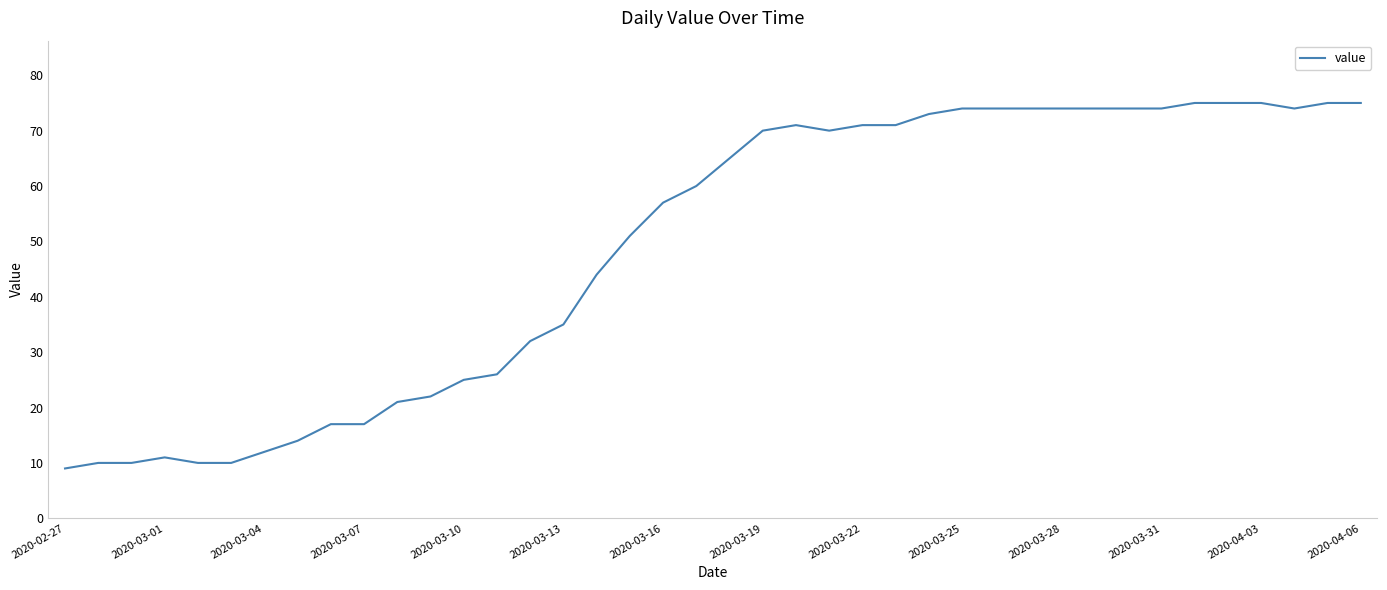

What is the greatest value displayed?

75